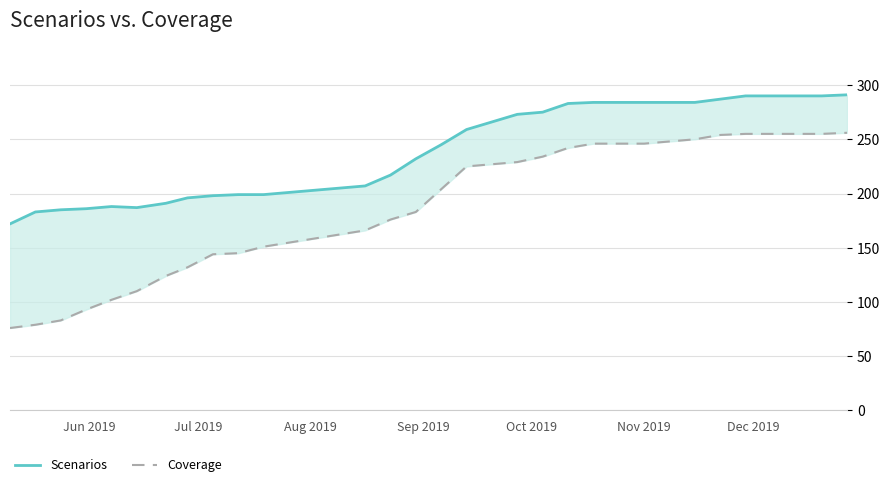

What is the greatest value displayed?

291